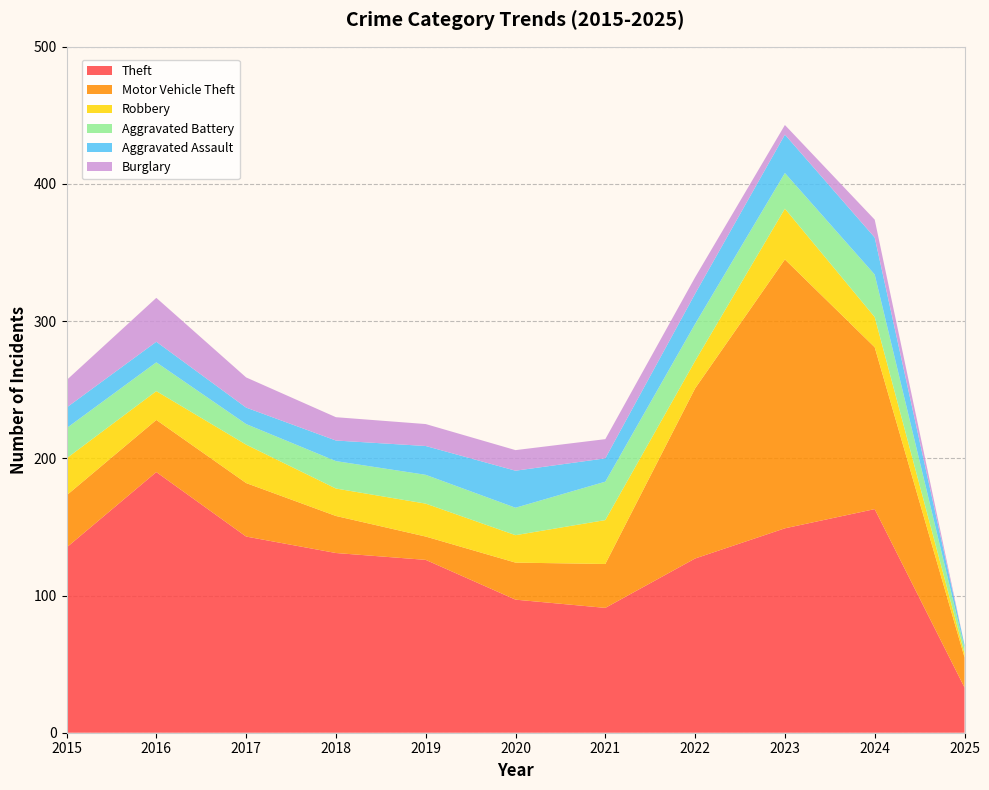

Reading left to right, extract all data points from this chart.

Theft: 2015=135	2016=190	2017=143	2018=131	2019=126	2020=97	2021=91	2022=127	2023=149	2024=163	2025=33
Motor Vehicle Theft: 2015=38	2016=38	2017=39	2018=27	2019=17	2020=27	2021=32	2022=124	2023=196	2024=118	2025=22
Robbery: 2015=27	2016=21	2017=28	2018=20	2019=24	2020=20	2021=32	2022=20	2023=37	2024=22	2025=3
Aggravated Battery: 2015=22	2016=21	2017=15	2018=20	2019=21	2020=20	2021=28	2022=27	2023=26	2024=31	2025=4
Aggravated Assault: 2015=15	2016=15	2017=12	2018=15	2019=21	2020=27	2021=17	2022=22	2023=28	2024=27	2025=2
Burglary: 2015=20	2016=32	2017=22	2018=17	2019=16	2020=15	2021=14	2022=12	2023=7	2024=13	2025=0